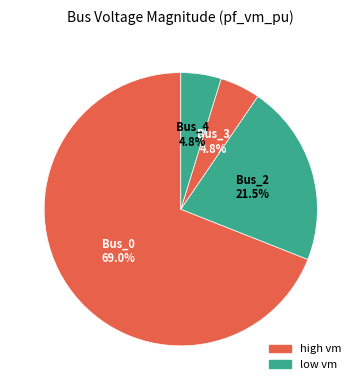

What percentage is NOT represented by Bus_4?

95.2%